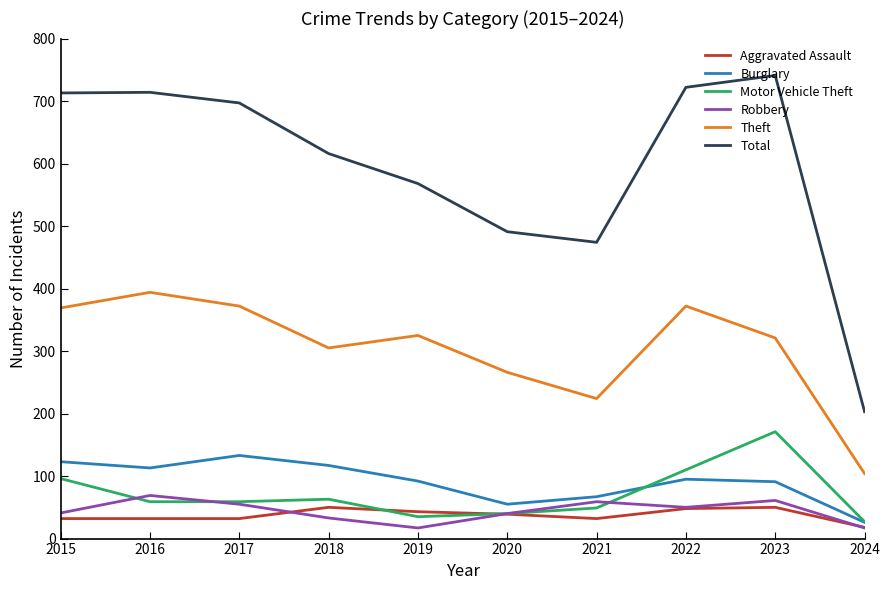

Is it true that Motor Vehicle Theft equals 40 at 2020?

True